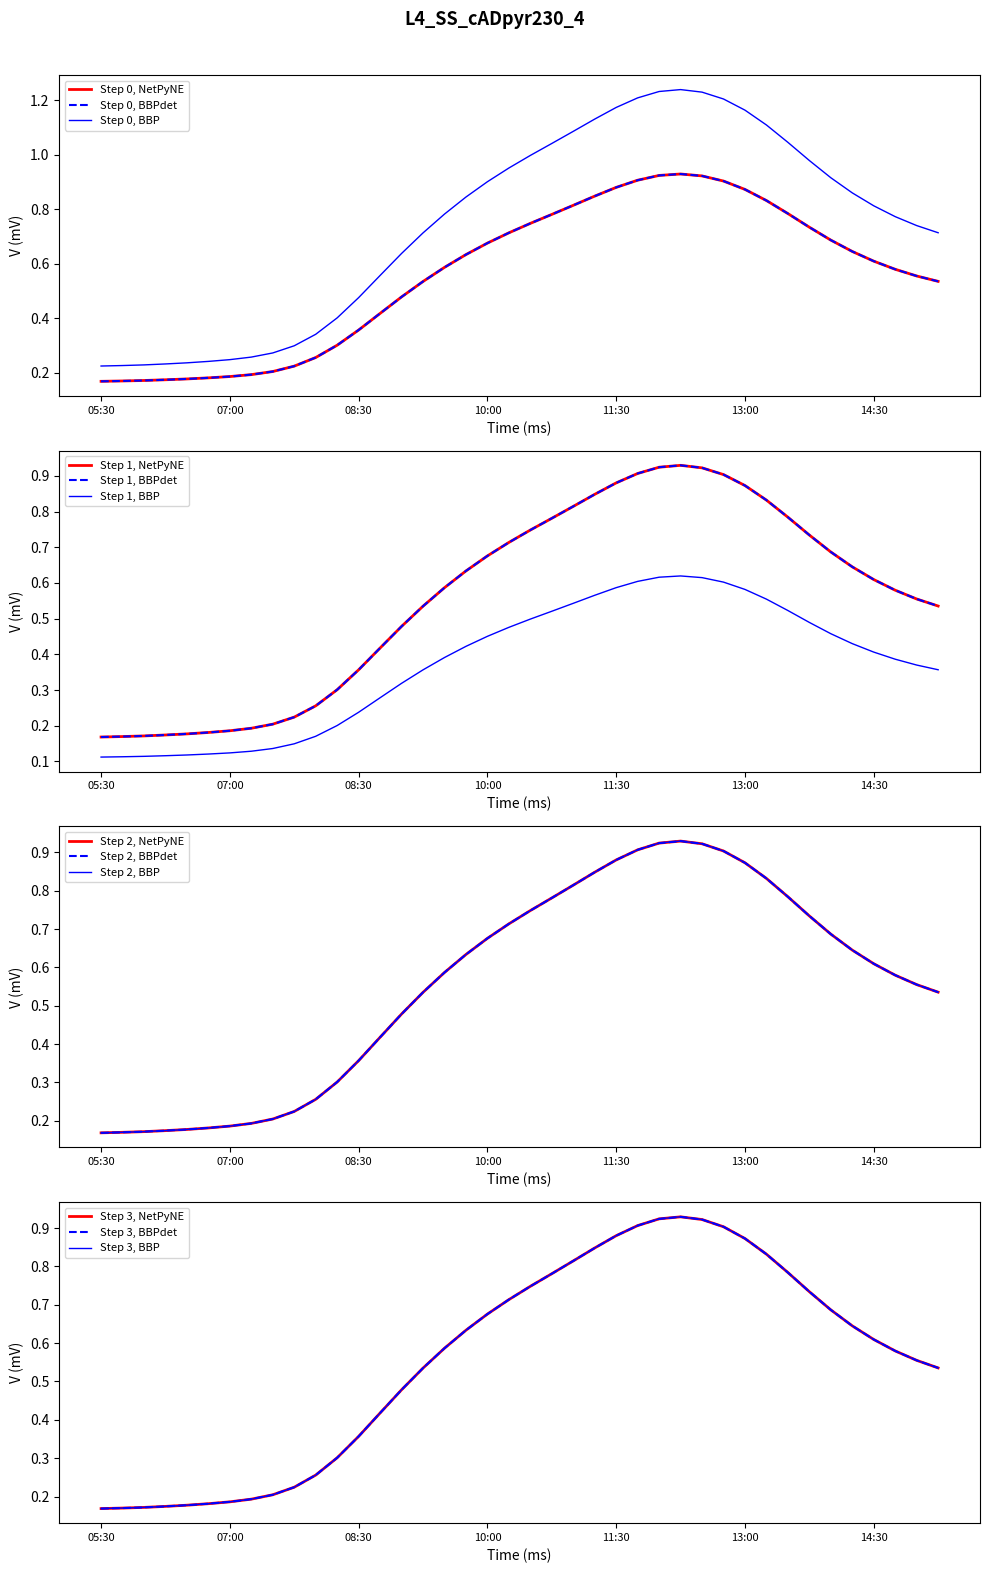

The 3 series shows 0.2 at 14:45. True or false?

False